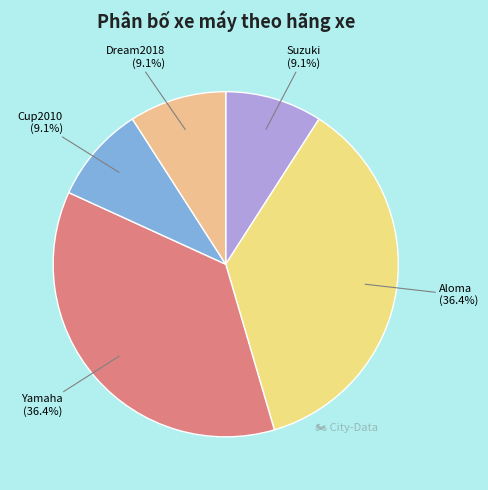

Between Dream2018 and Yamaha, which is larger?

Yamaha